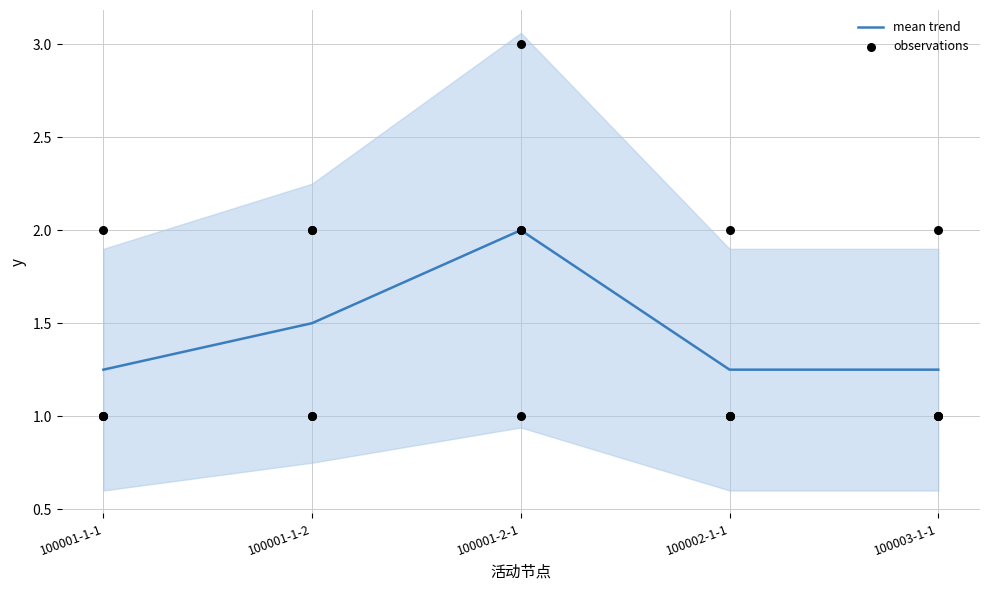

Which category has the highest value in the mean trend series?

100001-2-1